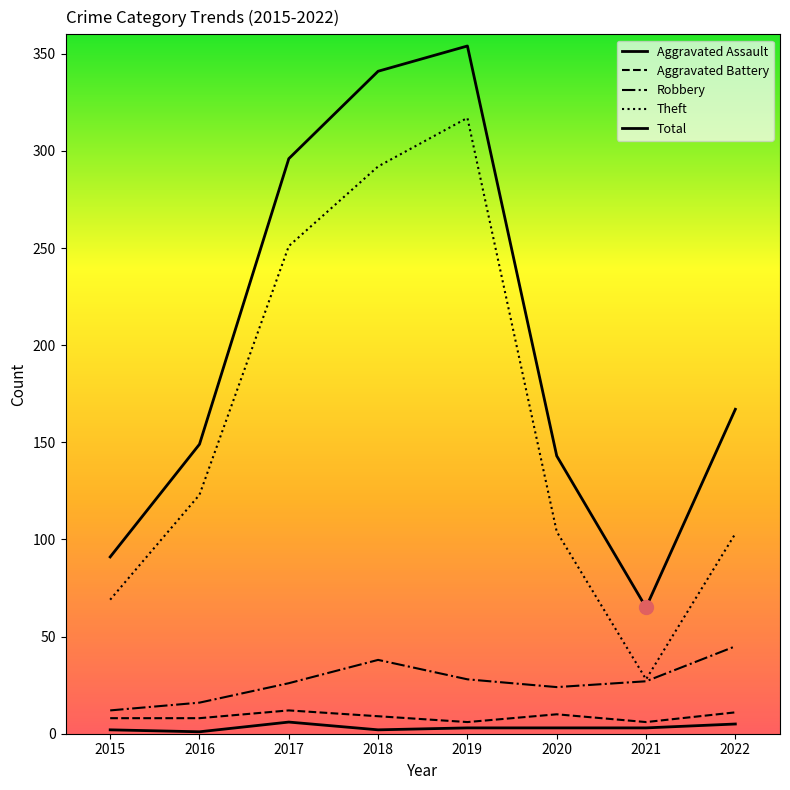

List the labels in order of Aggravated Assault value, smallest first.

2016, 2015, 2018, 2019, 2020, 2021, 2022, 2017